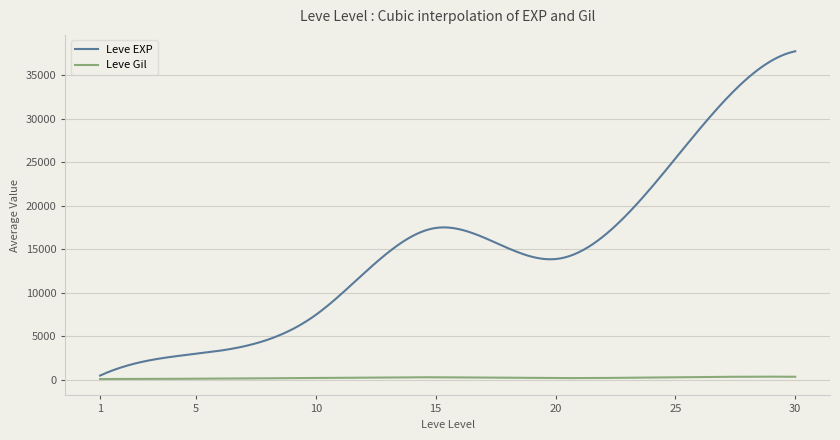

Which series has the largest total across all categories?

Leve EXP